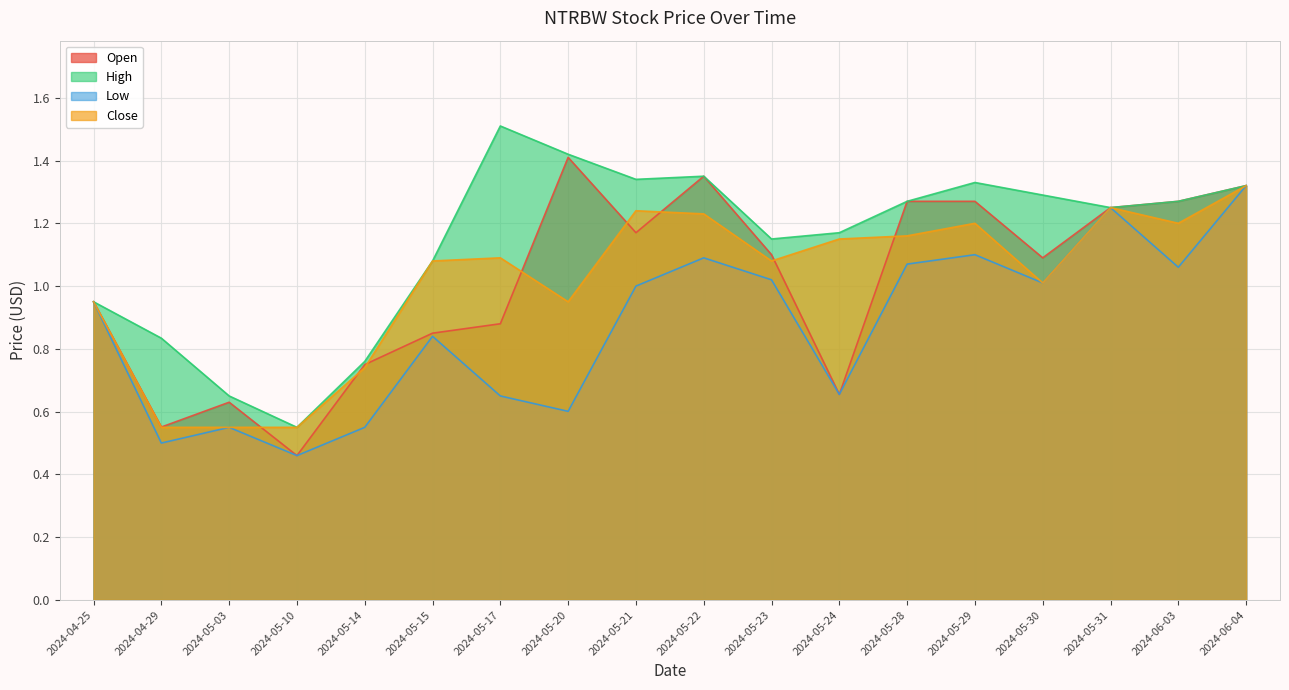

Reading left to right, transcribe all the data shown in this chart.

Open: 2024-04-25=0.9	2024-04-29=0.6	2024-05-03=0.6	2024-05-10=0.5	2024-05-14=0.8	2024-05-15=0.9	2024-05-17=0.9	2024-05-20=1.4	2024-05-21=1.2	2024-05-22=1.4	2024-05-23=1.1	2024-05-24=0.7	2024-05-28=1.3	2024-05-29=1.3	2024-05-30=1.1	2024-05-31=1.2	2024-06-03=1.3	2024-06-04=1.3
High: 2024-04-25=0.9	2024-04-29=0.8	2024-05-03=0.6	2024-05-10=0.6	2024-05-14=0.8	2024-05-15=1.1	2024-05-17=1.5	2024-05-20=1.4	2024-05-21=1.3	2024-05-22=1.4	2024-05-23=1.1	2024-05-24=1.2	2024-05-28=1.3	2024-05-29=1.3	2024-05-30=1.3	2024-05-31=1.2	2024-06-03=1.3	2024-06-04=1.3
Low: 2024-04-25=0.9	2024-04-29=0.5	2024-05-03=0.6	2024-05-10=0.5	2024-05-14=0.6	2024-05-15=0.8	2024-05-17=0.6	2024-05-20=0.6	2024-05-21=1.0	2024-05-22=1.1	2024-05-23=1.0	2024-05-24=0.7	2024-05-28=1.1	2024-05-29=1.1	2024-05-30=1.0	2024-05-31=1.2	2024-06-03=1.1	2024-06-04=1.3
Close: 2024-04-25=0.9	2024-04-29=0.6	2024-05-03=0.6	2024-05-10=0.6	2024-05-14=0.7	2024-05-15=1.1	2024-05-17=1.1	2024-05-20=0.9	2024-05-21=1.2	2024-05-22=1.2	2024-05-23=1.1	2024-05-24=1.1	2024-05-28=1.2	2024-05-29=1.2	2024-05-30=1.0	2024-05-31=1.2	2024-06-03=1.2	2024-06-04=1.3